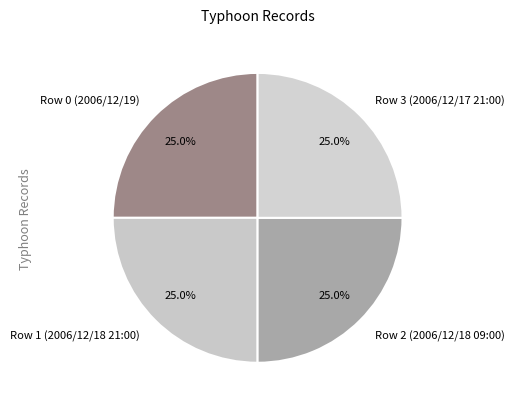

To the nearest percent, what is the average slice percentage?

25%